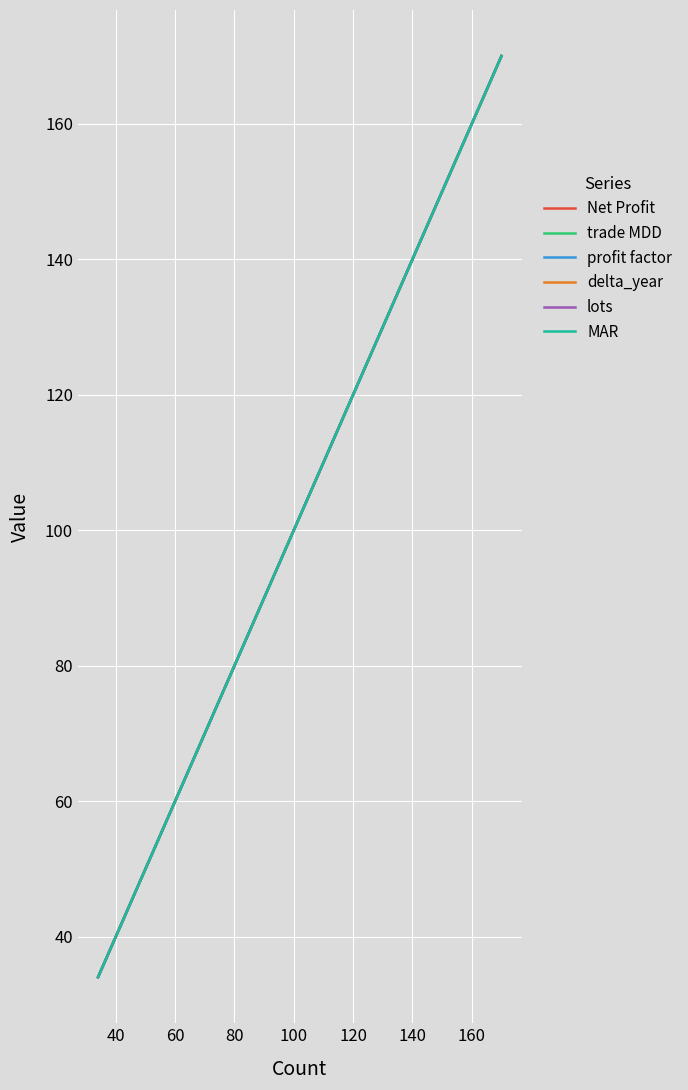

Reading right to left, extract all data points from this chart.

Net Profit: 170	34	34	34	34	34
trade MDD: 170	34	34	34	34	34
profit factor: 170	34	34	34	34	34
delta_year: 170	34	34	34	34	34
lots: 170	34	34	34	34	34
MAR: 170	34	34	34	34	34